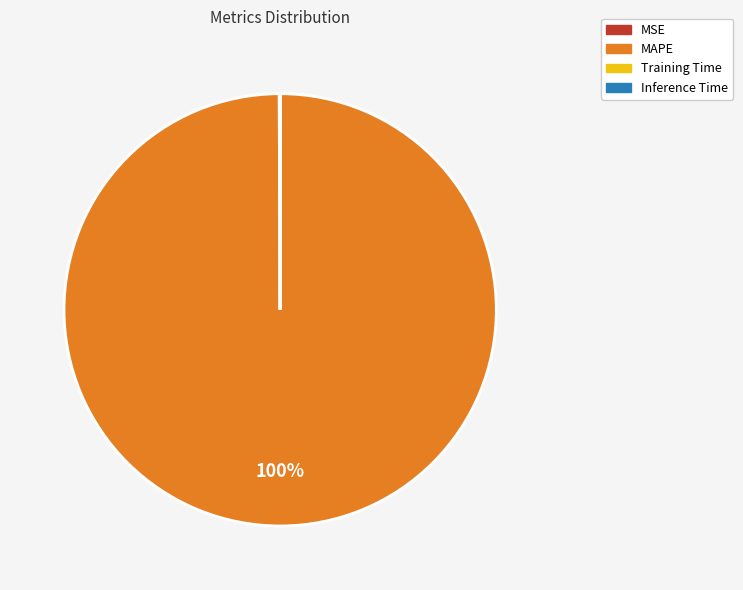

True or false: MAPE accounts for 100% of the total.

True